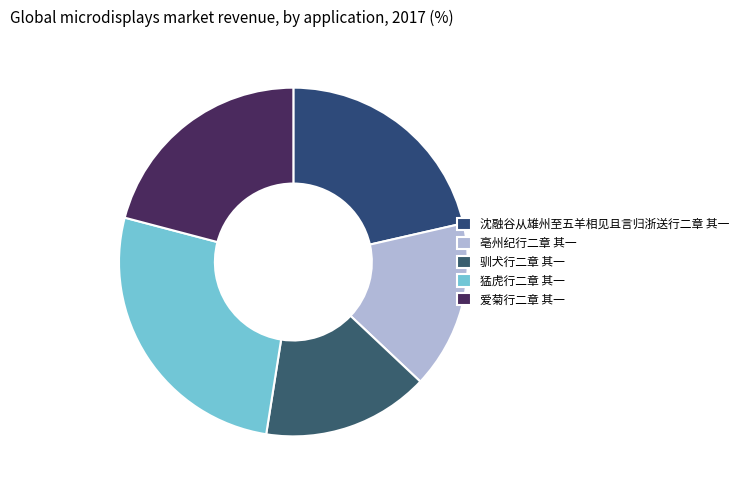

How many slices are in this pie chart?

5